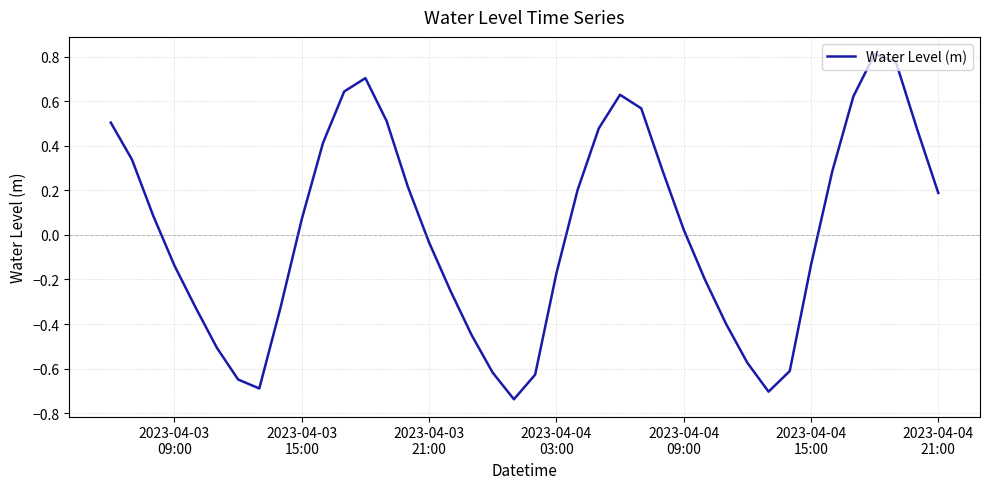

Does the chart display data point markers on the line(s)?

No